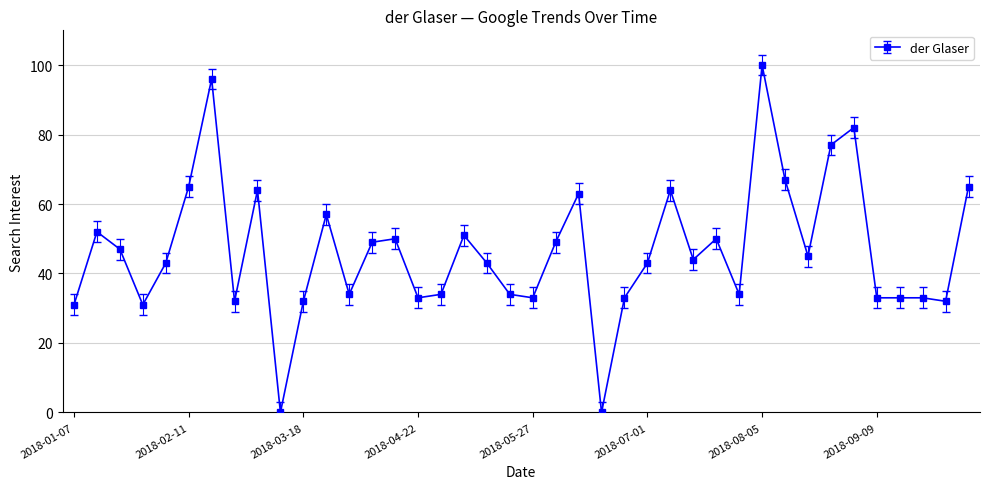

True or false: the data has more than 0 interior local peaks.

True